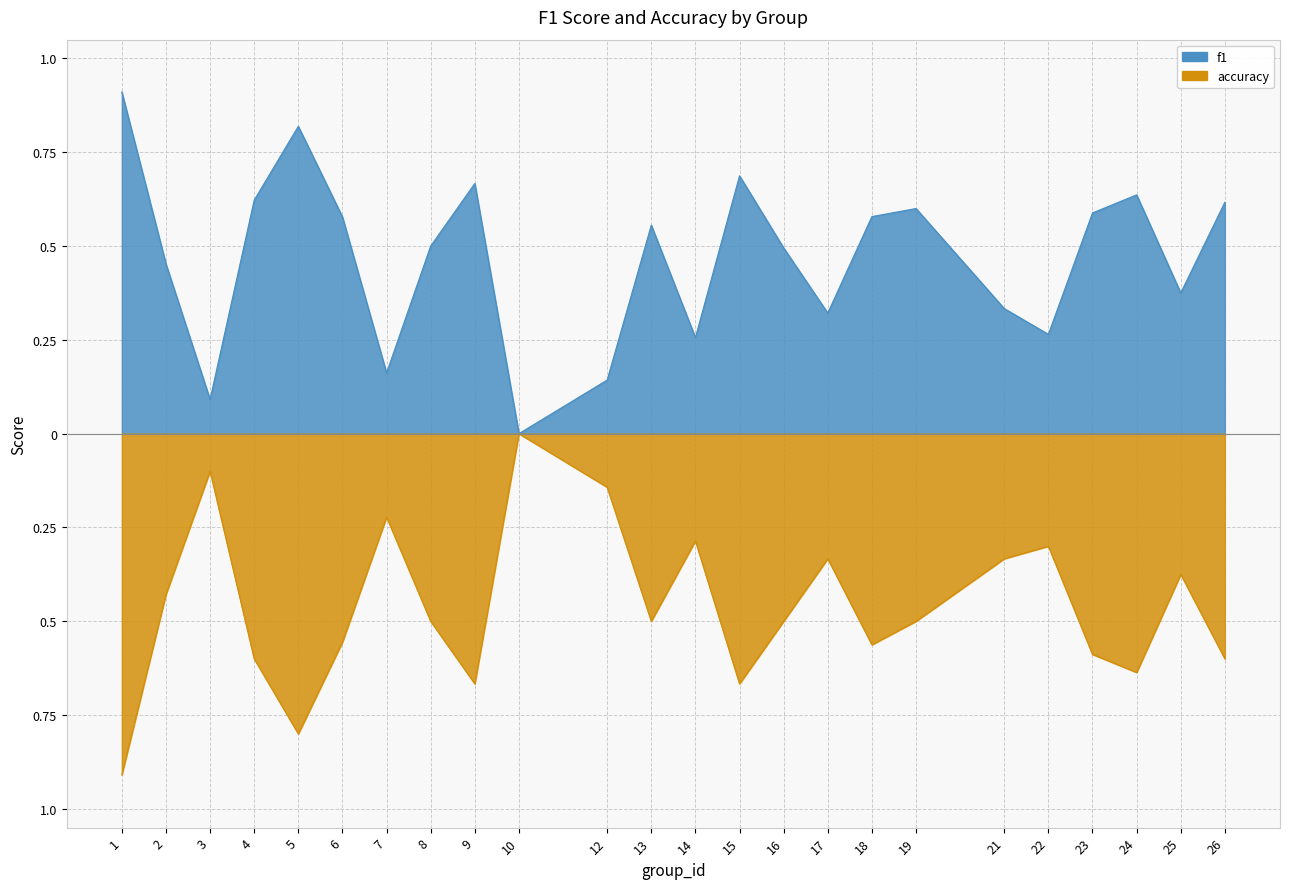

In accuracy, how many points are higher than both neighbors (excluding endpoints)?

7